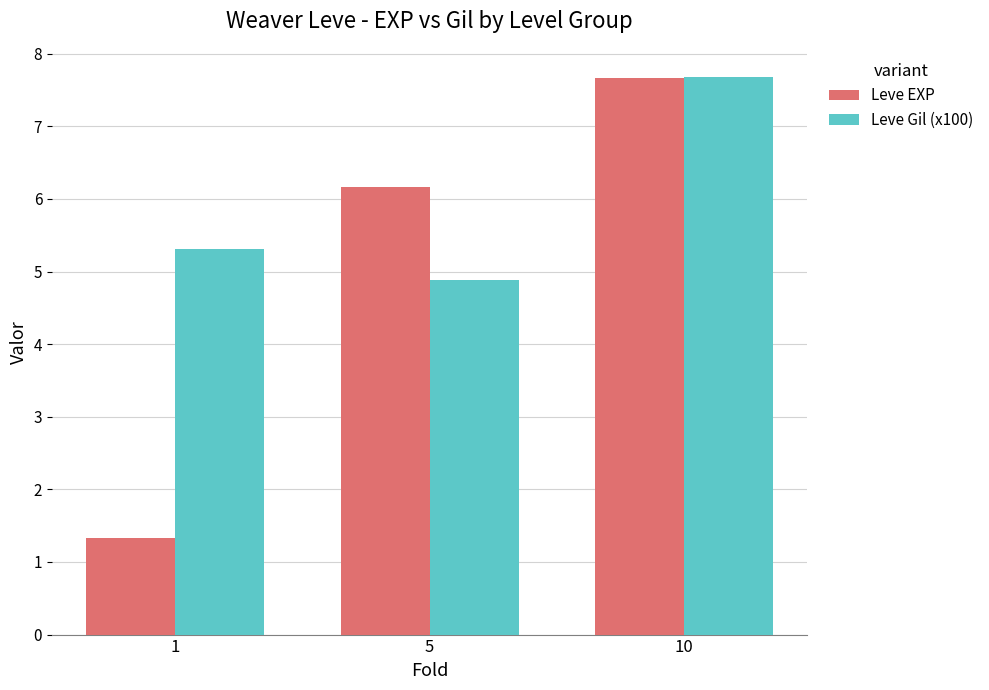

How many bars are there in total?

6